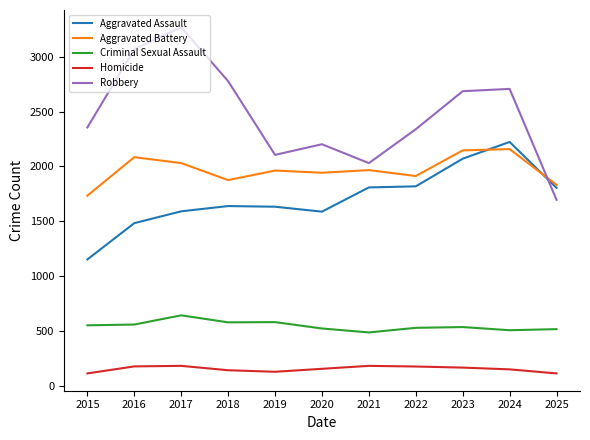

The value of Aggravated Assault at 2018 is 1638. True or false?

True